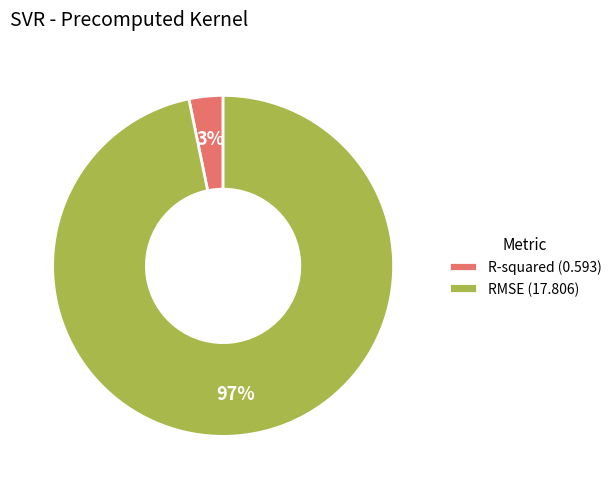

To the nearest percent, what percentage of the pie is R-squared?

3%